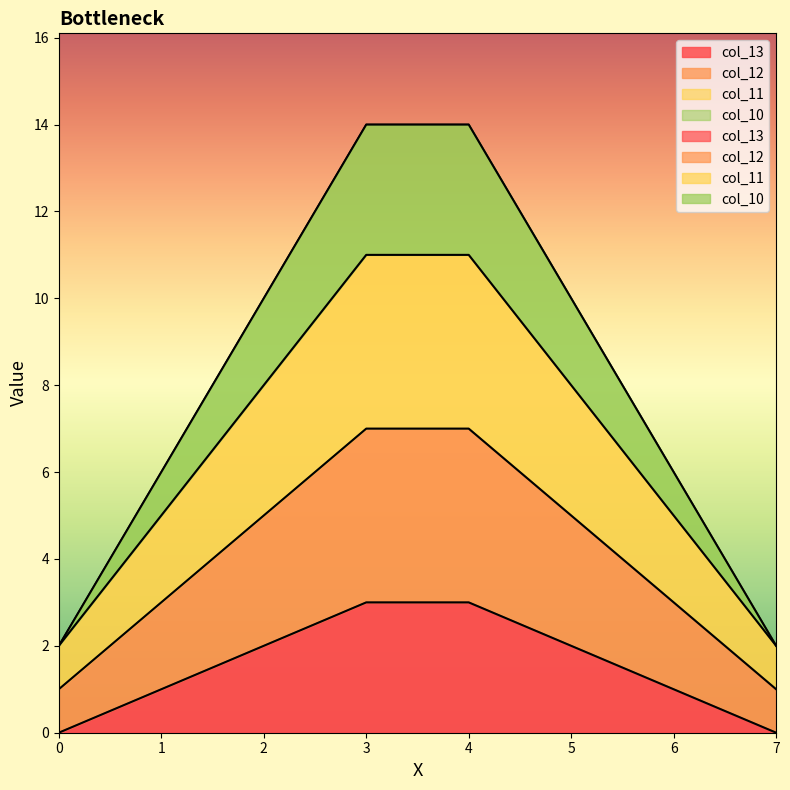

What is the spread (max minus min) of values at 0?

2